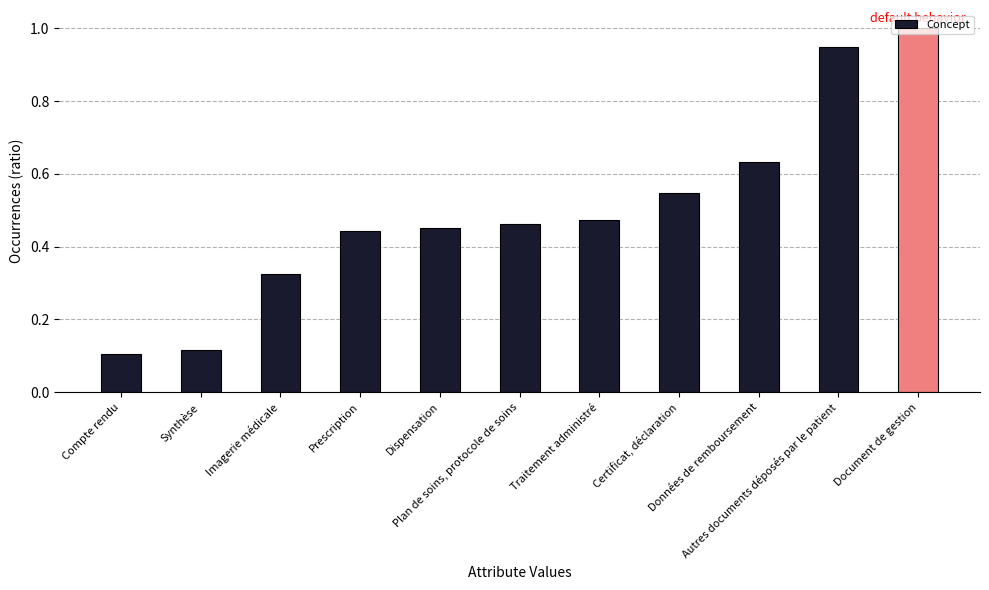

What is the sum of all values?

5.5